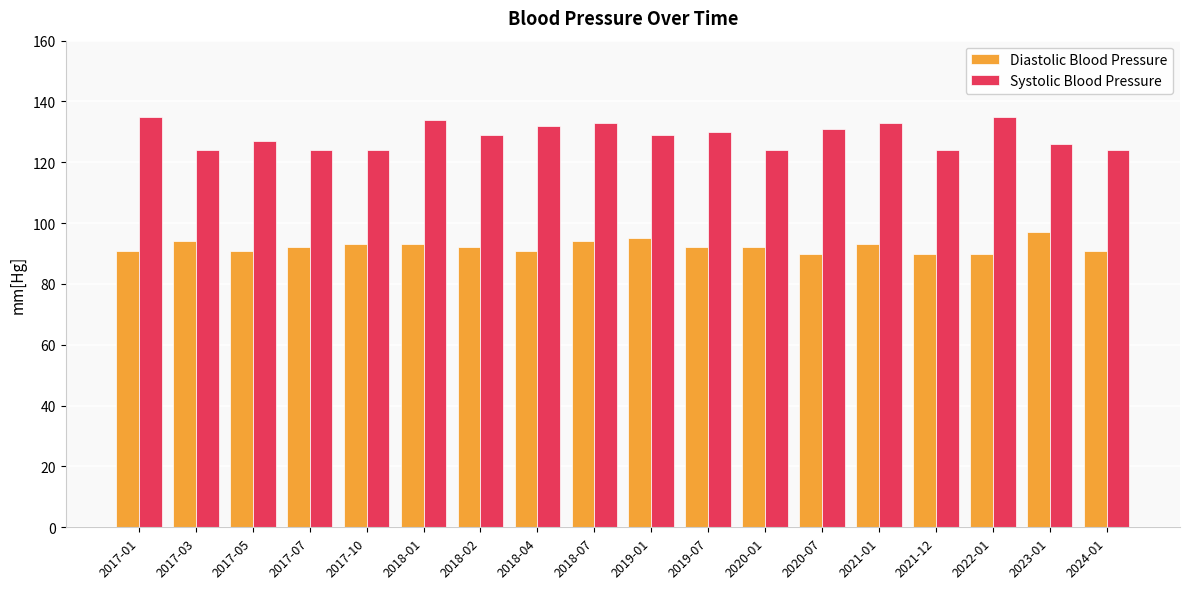

Which series has the largest total across all categories?

Systolic Blood Pressure